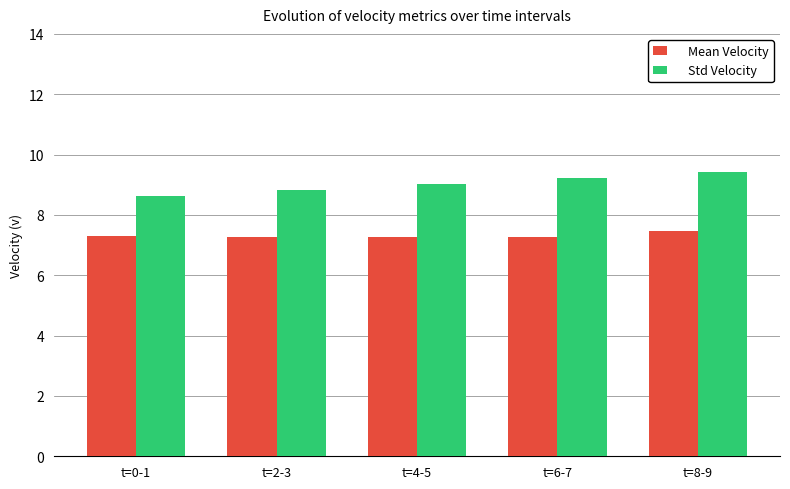

What is the difference between the highest and lowest values at t=6-7?

2.0